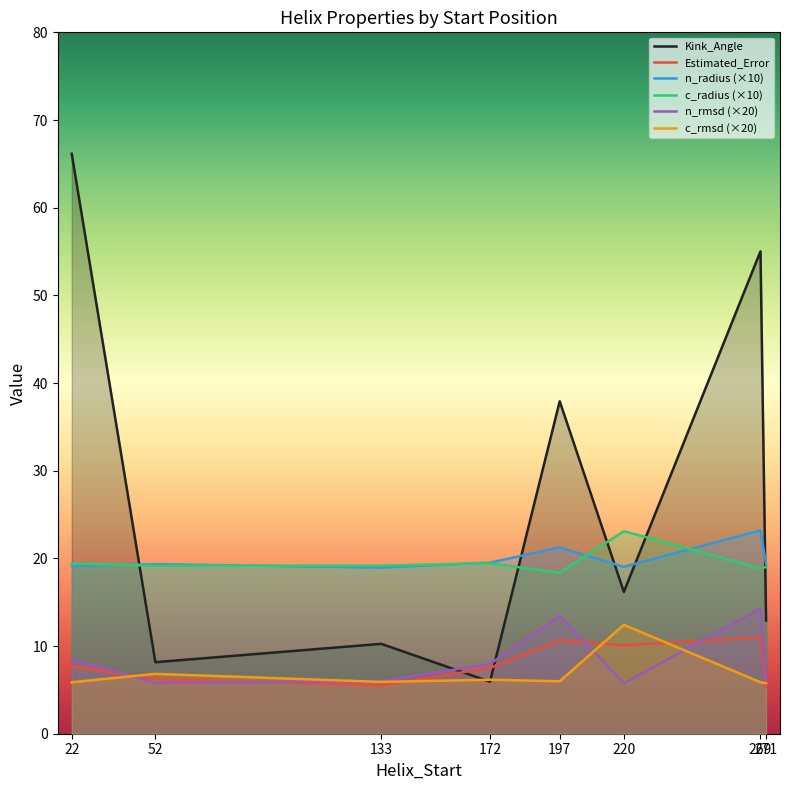

Where is the first local maximum for Kink_Angle?

133